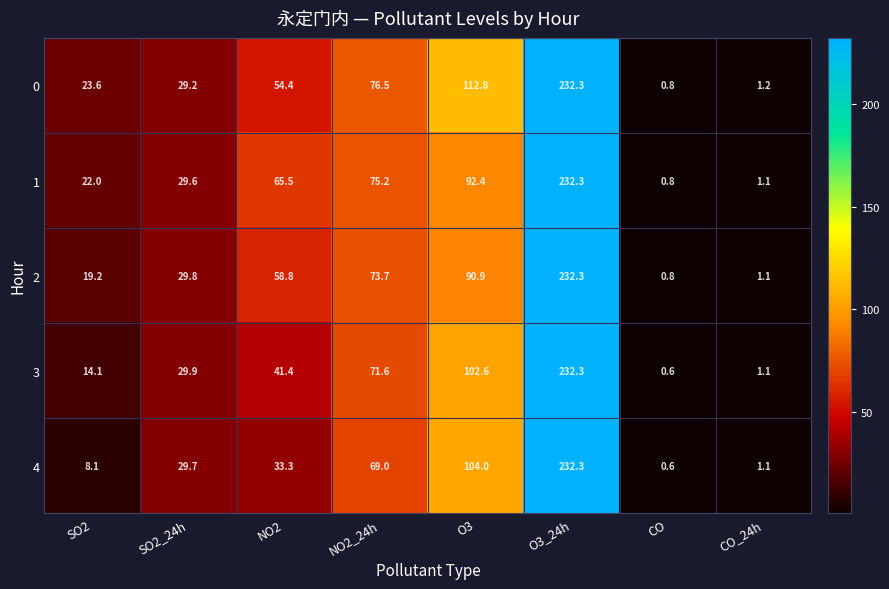

At which label is 2 closest to 116?

O3